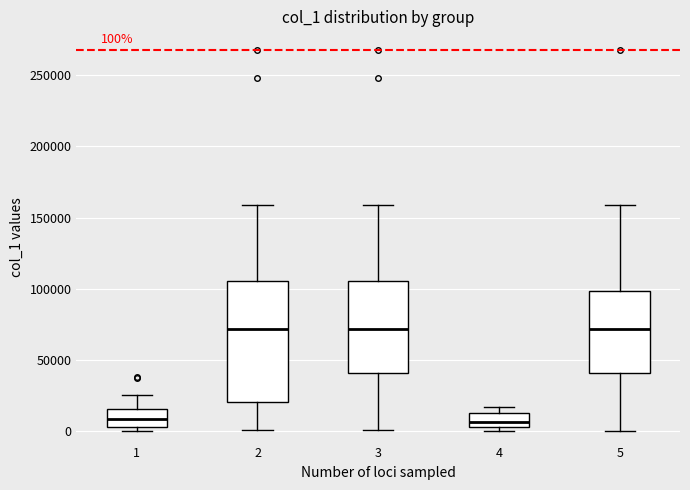

Comparing the boxes themselves (not the whiskers), which one is the tallest?

2